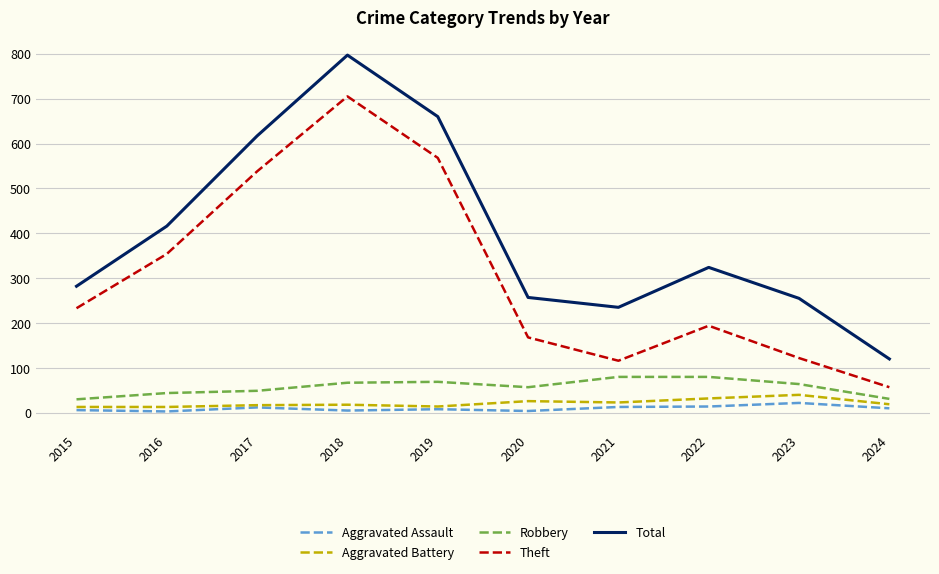

At 2018, list the series in order from smallest to largest.

Aggravated Assault, Aggravated Battery, Robbery, Theft, Total